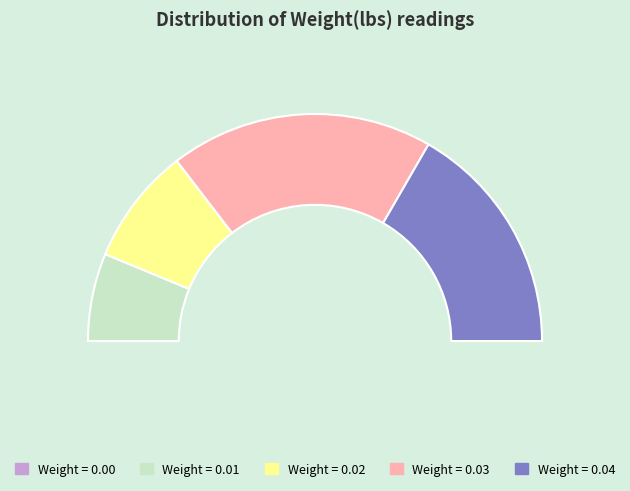

Do 0.01 and 0.01 together represent more than half of the pie?

No